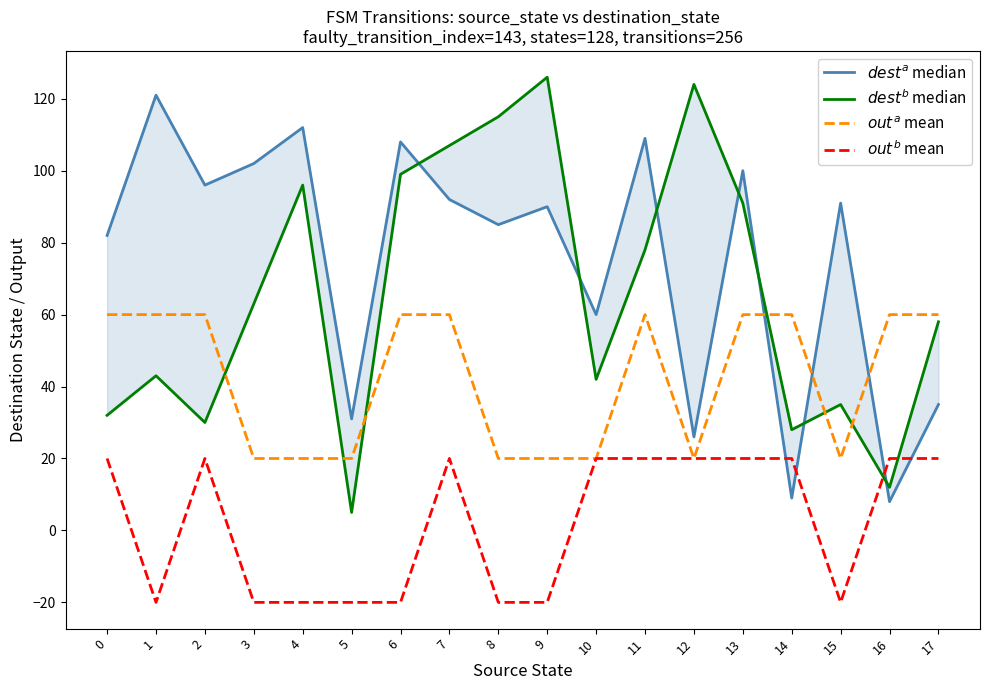

How many data points in $dest^{b}$ median are less than 63?

9